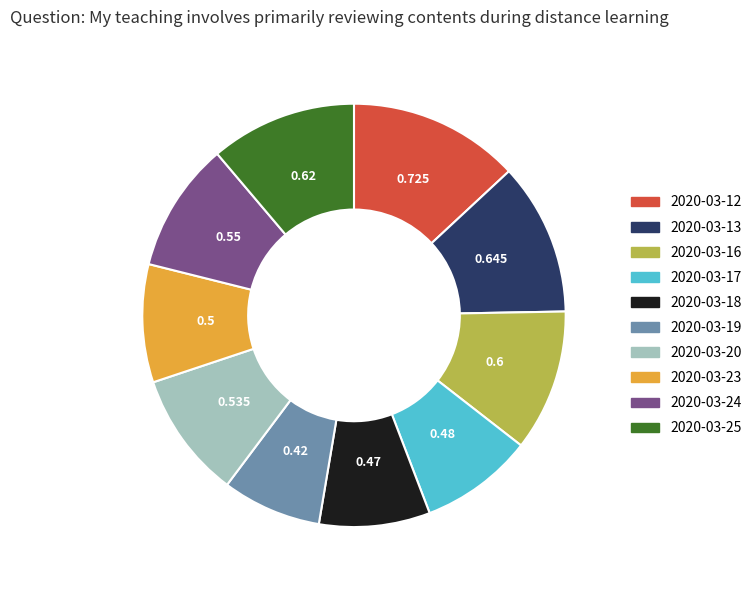

Count the number of slices in the pie.

10